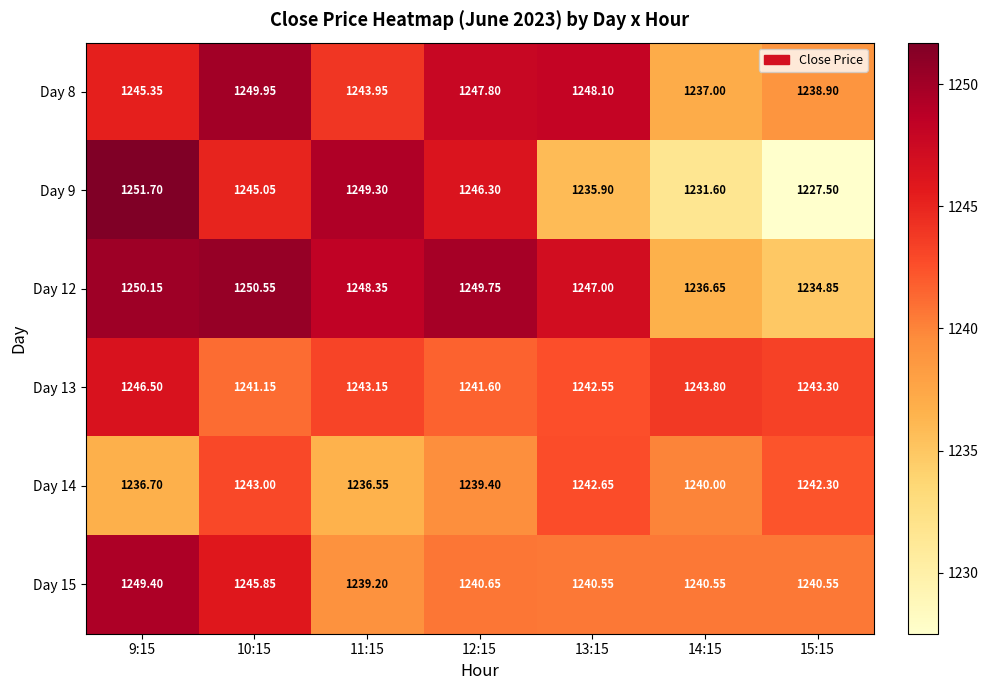

Which series has the largest range (max minus min)?

Day 9